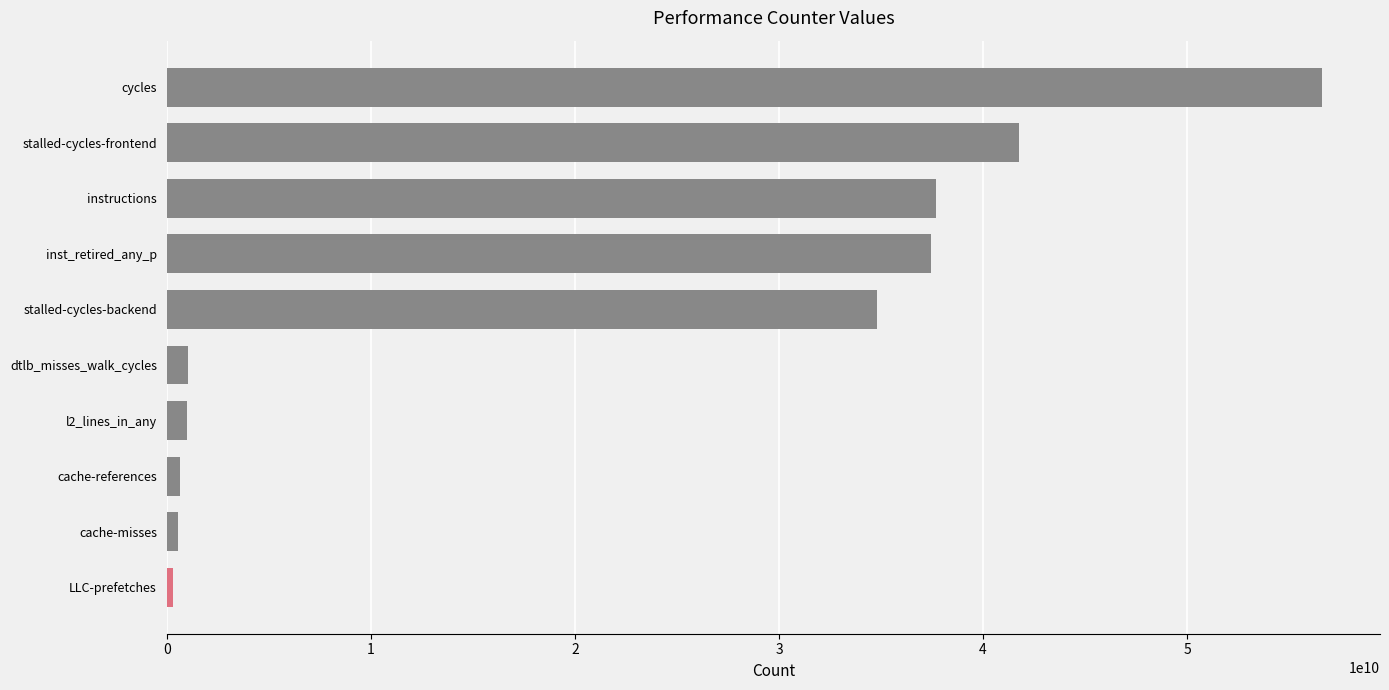

What is the label of the 10th bar from the bottom?

cycles